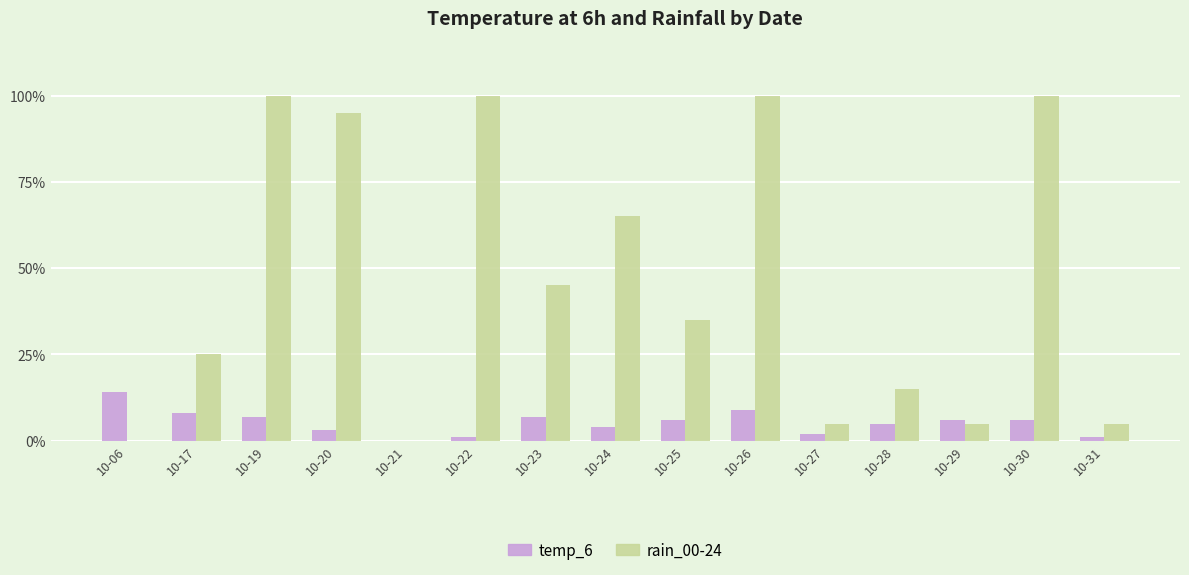

Count the number of categories in the chart.

15